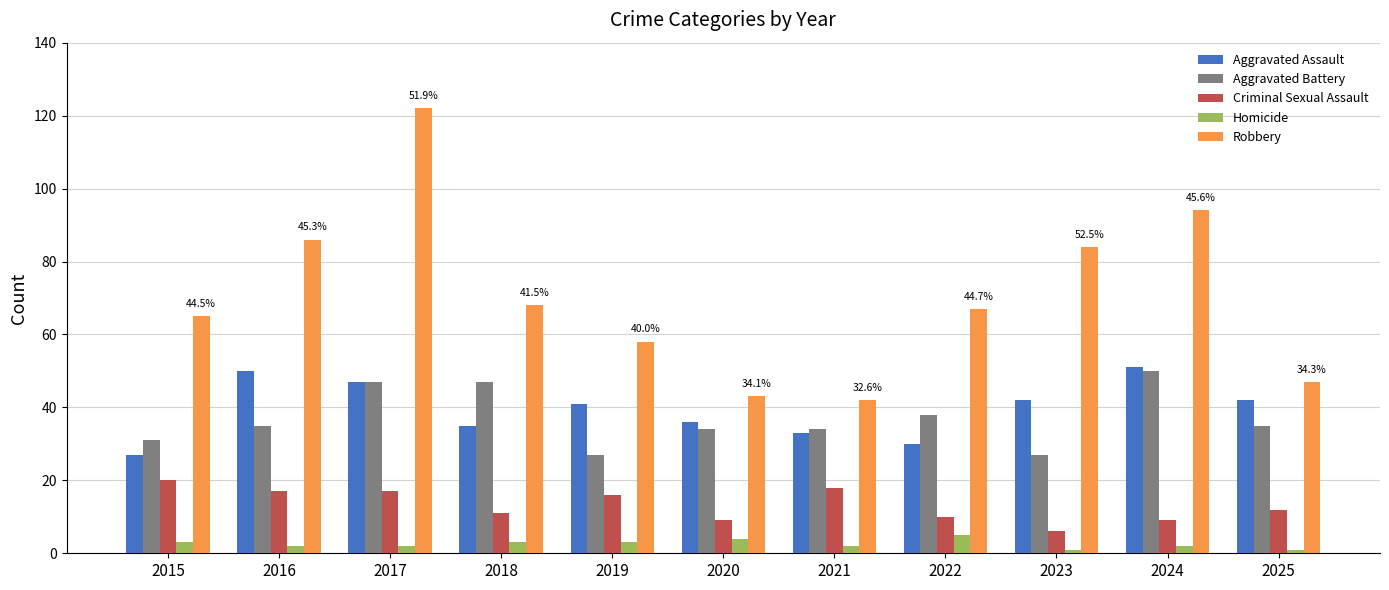

Reading left to right, extract all data points from this chart.

Aggravated Assault: 2015=27	2016=50	2017=47	2018=35	2019=41	2020=36	2021=33	2022=30	2023=42	2024=51	2025=42
Aggravated Battery: 2015=31	2016=35	2017=47	2018=47	2019=27	2020=34	2021=34	2022=38	2023=27	2024=50	2025=35
Criminal Sexual Assault: 2015=20	2016=17	2017=17	2018=11	2019=16	2020=9	2021=18	2022=10	2023=6	2024=9	2025=12
Homicide: 2015=3	2016=2	2017=2	2018=3	2019=3	2020=4	2021=2	2022=5	2023=1	2024=2	2025=1
Robbery: 2015=65	2016=86	2017=122	2018=68	2019=58	2020=43	2021=42	2022=67	2023=84	2024=94	2025=47